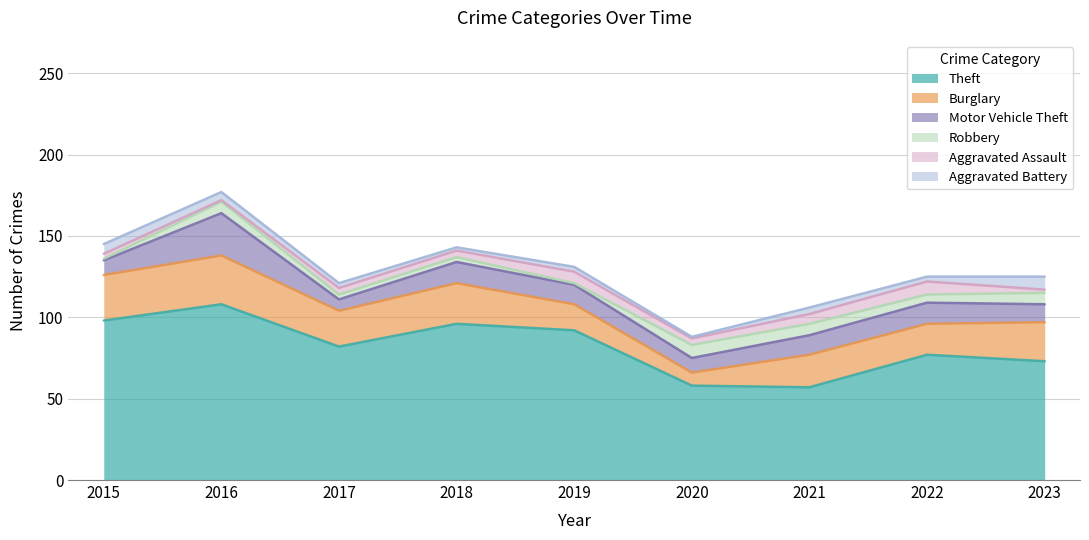

What are all the series names shown in the legend?

Theft, Burglary, Motor Vehicle Theft, Robbery, Aggravated Assault, Aggravated Battery